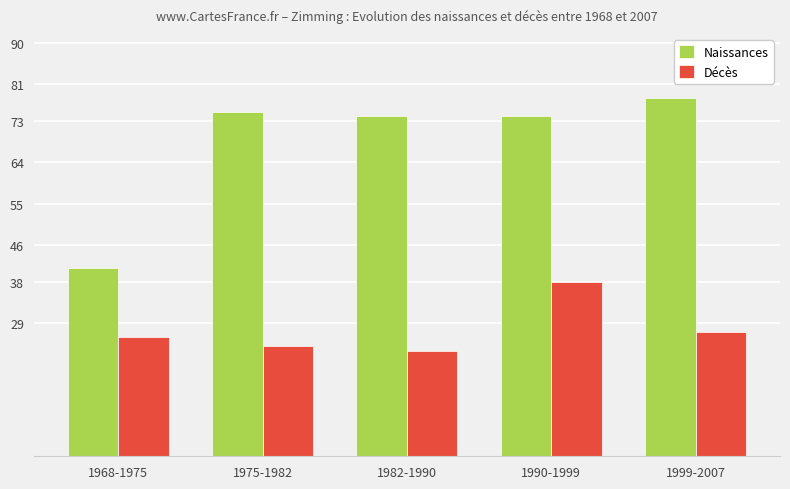

Is it true that Naissances equals 98 at 1990-1999?

False